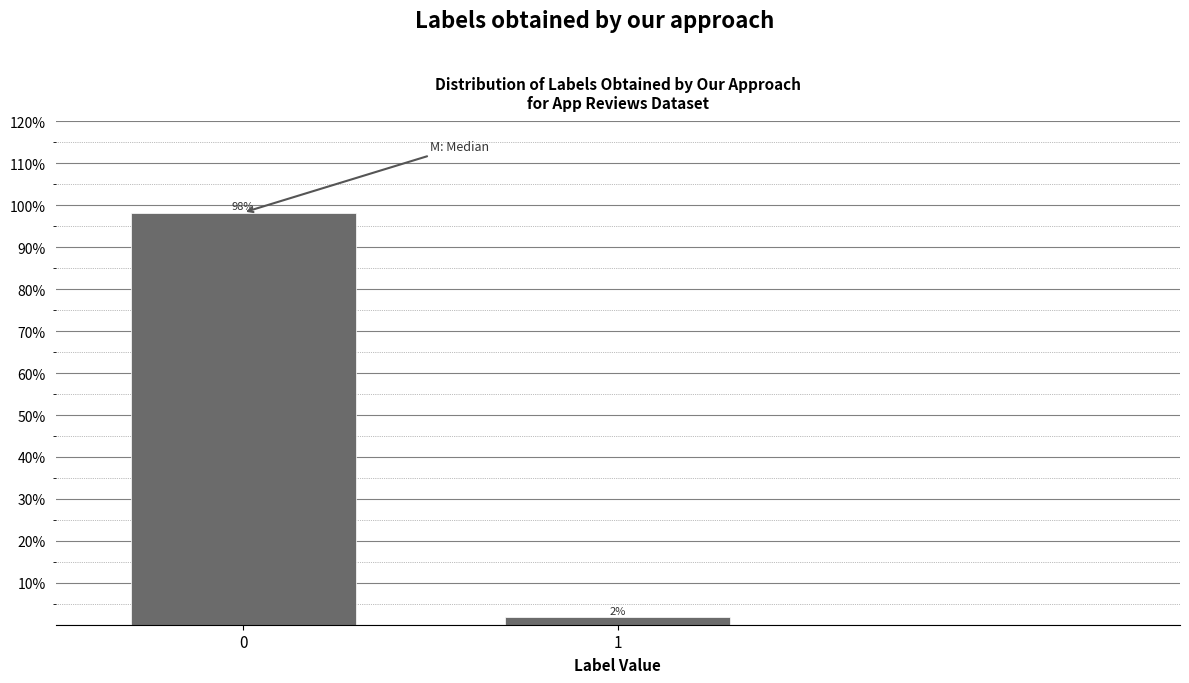

The chart shows a value of 98.3 at 0. True or false?

True